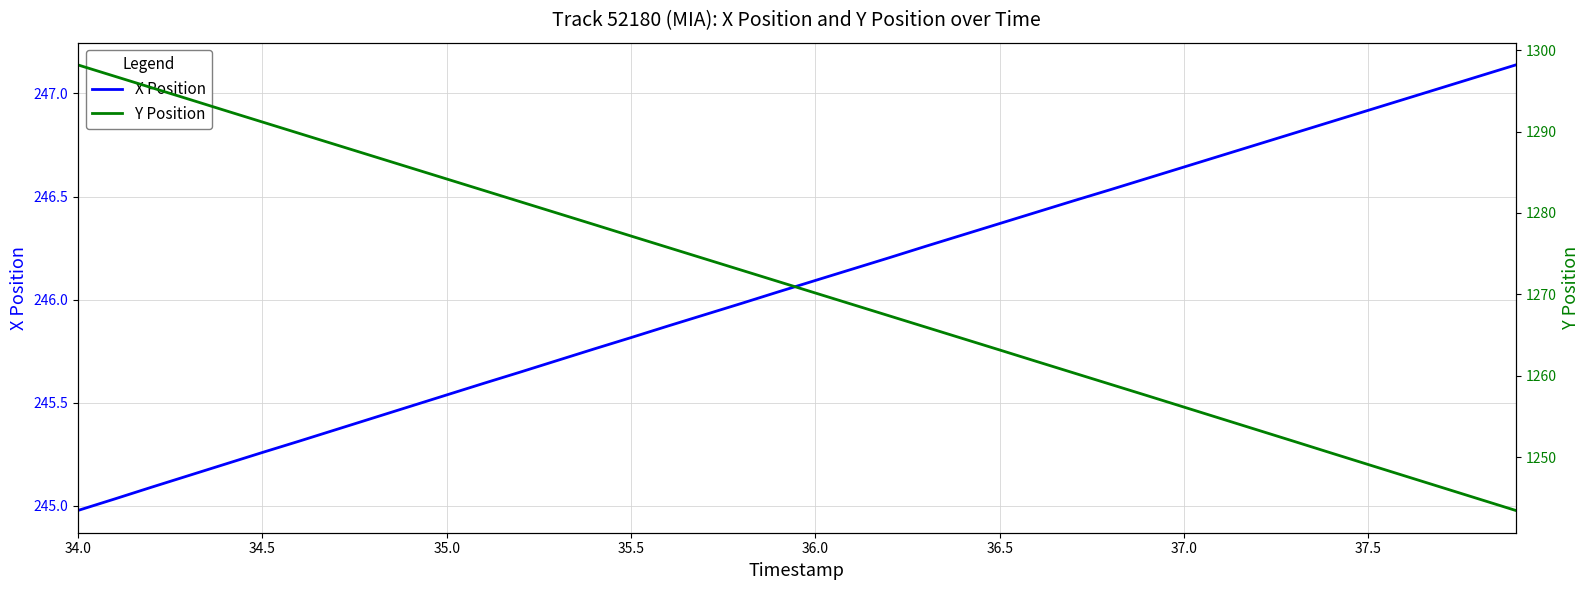

Which category has the lowest value in the X Position series?

34.0